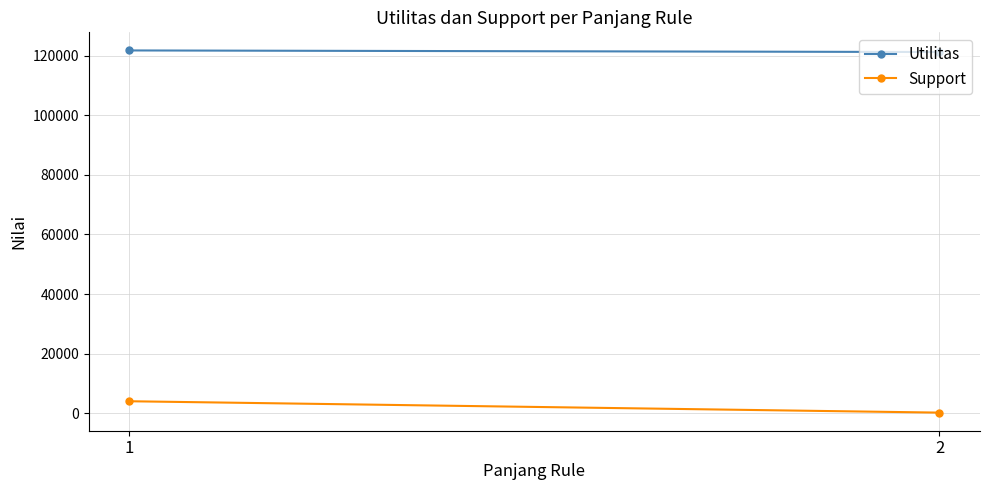

Is this an area chart (filled region under the line)?

No